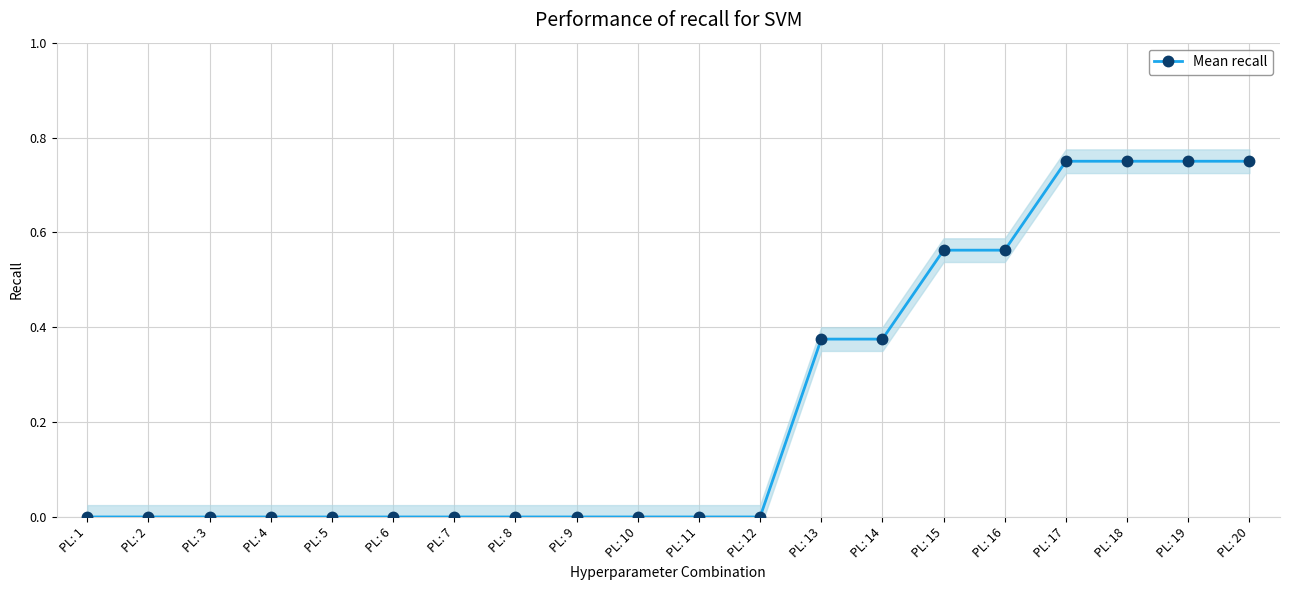

What is the average value?

0.2